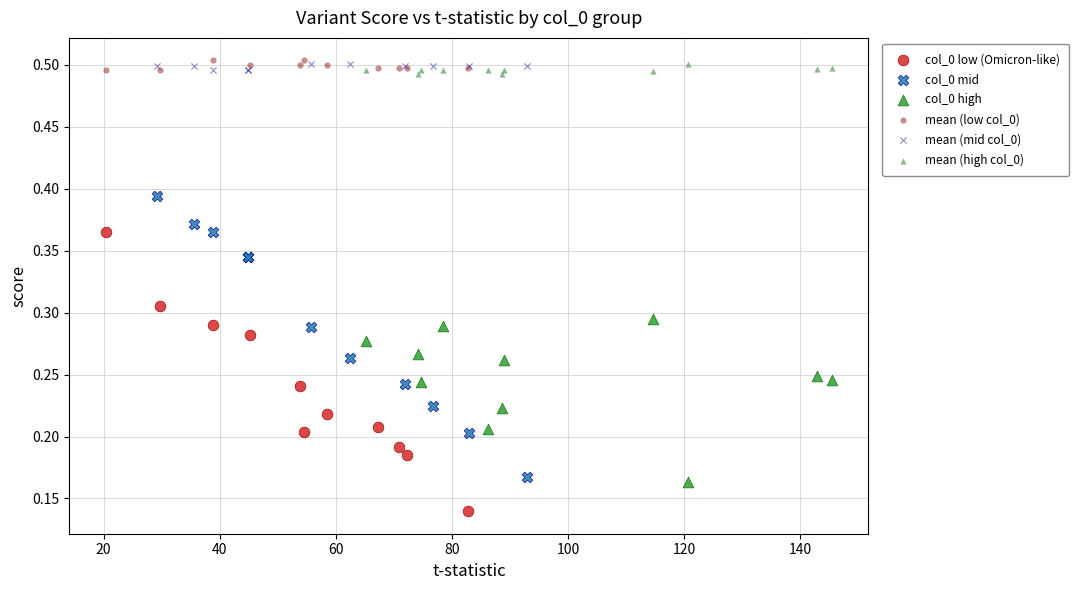

Which series reaches the minimum Y coordinate?

col_0 low (Omicron-like)